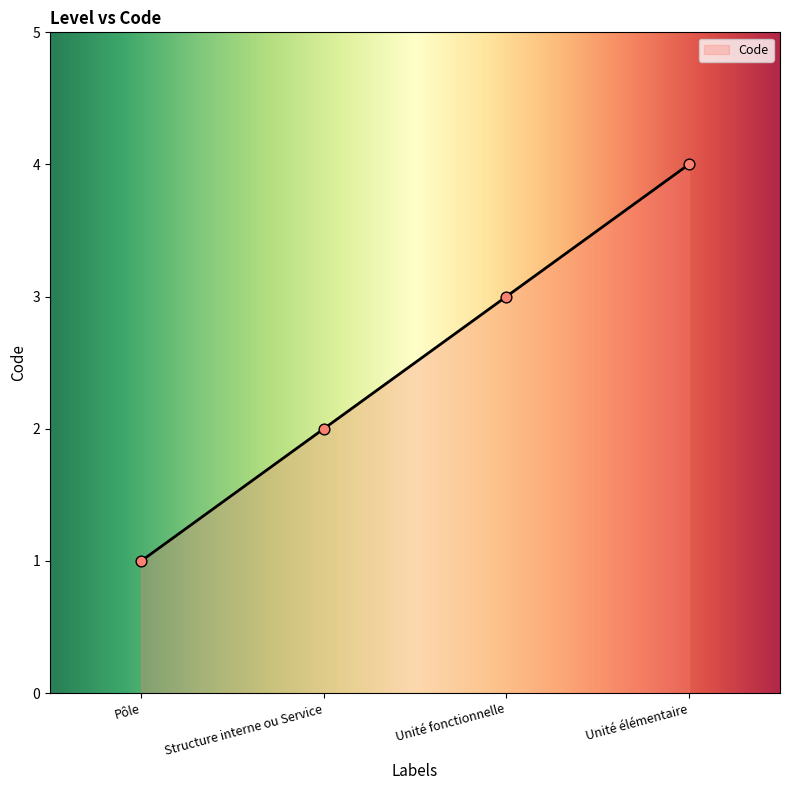

Between Unité élémentaire and Structure interne ou Service, which is larger?

Unité élémentaire